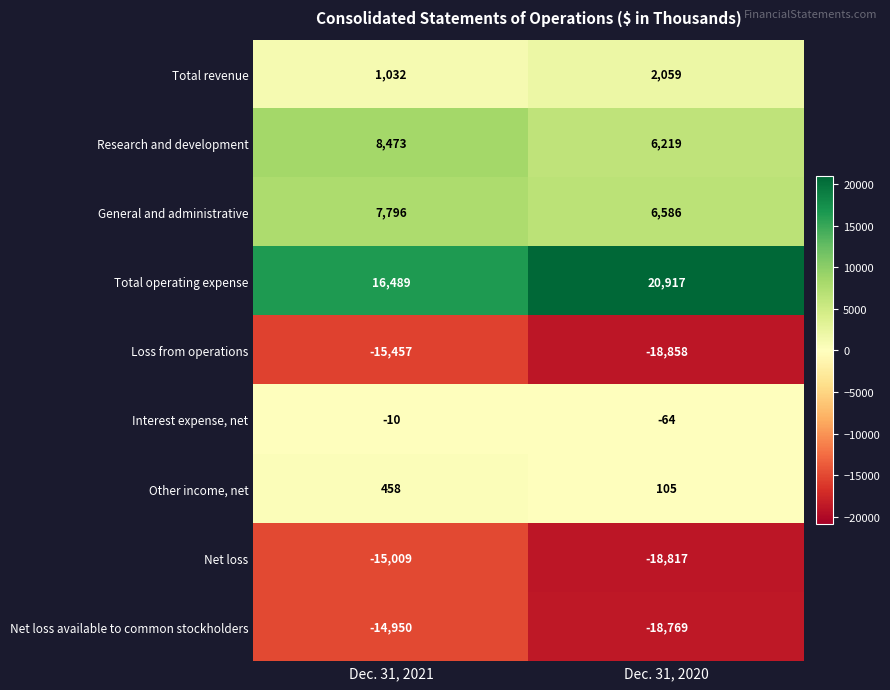

The value of Net loss at Dec. 31, 2020 is -18817. True or false?

True